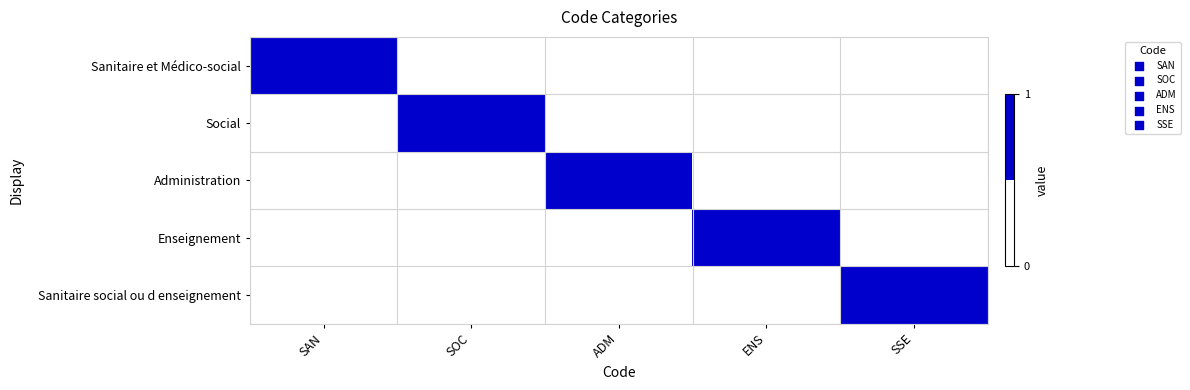

Reading left to right, what are all the values shown in this chart?

Sanitaire et Médico-social: SAN=1	SOC=0	ADM=0	ENS=0	SSE=0
Social: SAN=0	SOC=1	ADM=0	ENS=0	SSE=0
Administration: SAN=0	SOC=0	ADM=1	ENS=0	SSE=0
Enseignement: SAN=0	SOC=0	ADM=0	ENS=1	SSE=0
Sanitaire social ou d enseignement: SAN=0	SOC=0	ADM=0	ENS=0	SSE=1